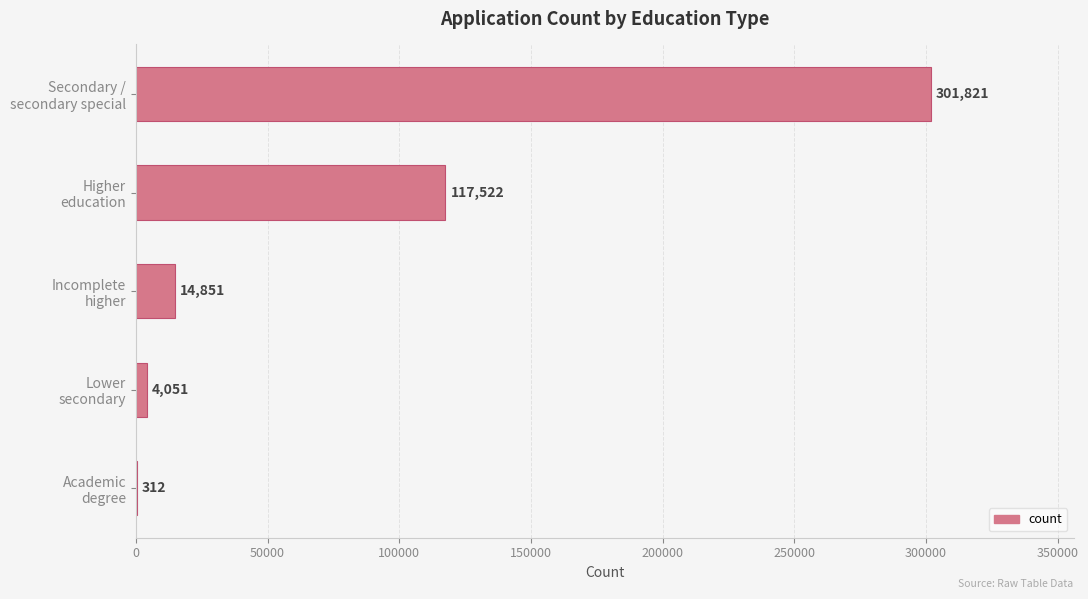

How many categories are shown in the chart?

5